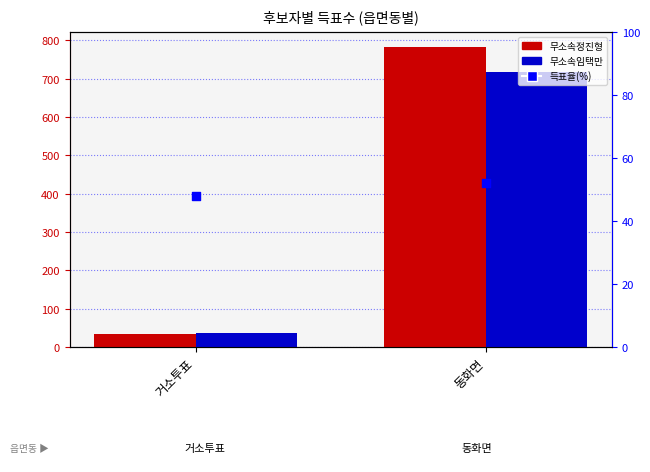

At which category is the sum across all series the highest?

동화면